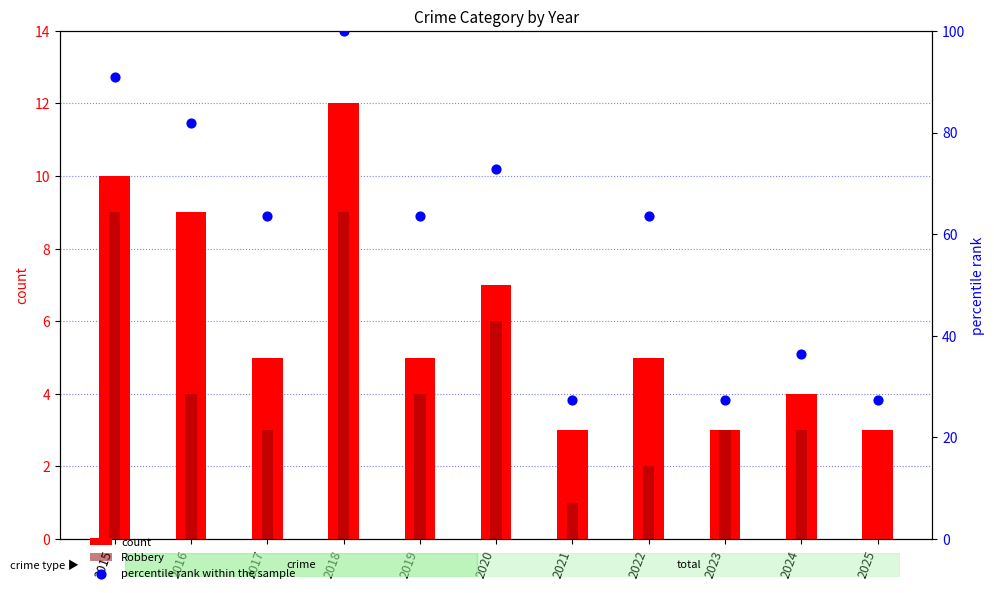

Which series has the largest total across all categories?

percentile rank within the sample